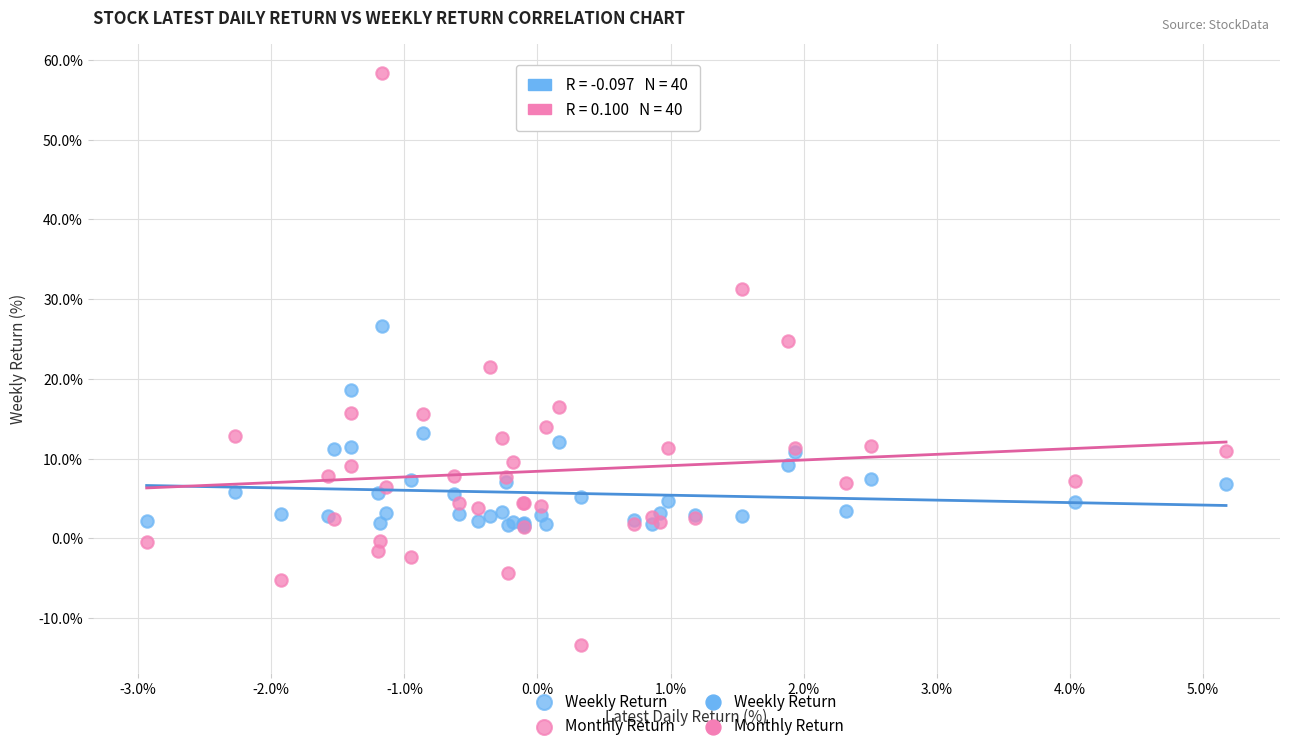

Which series reaches the minimum Y coordinate?

Monthly Return